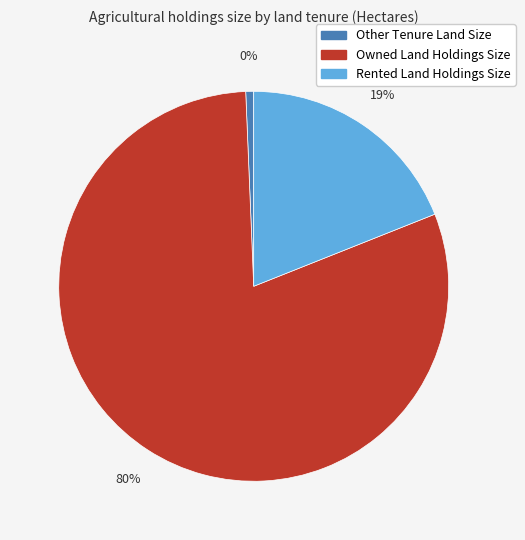

Does Other Tenure Land Size represent more than half of the total?

No